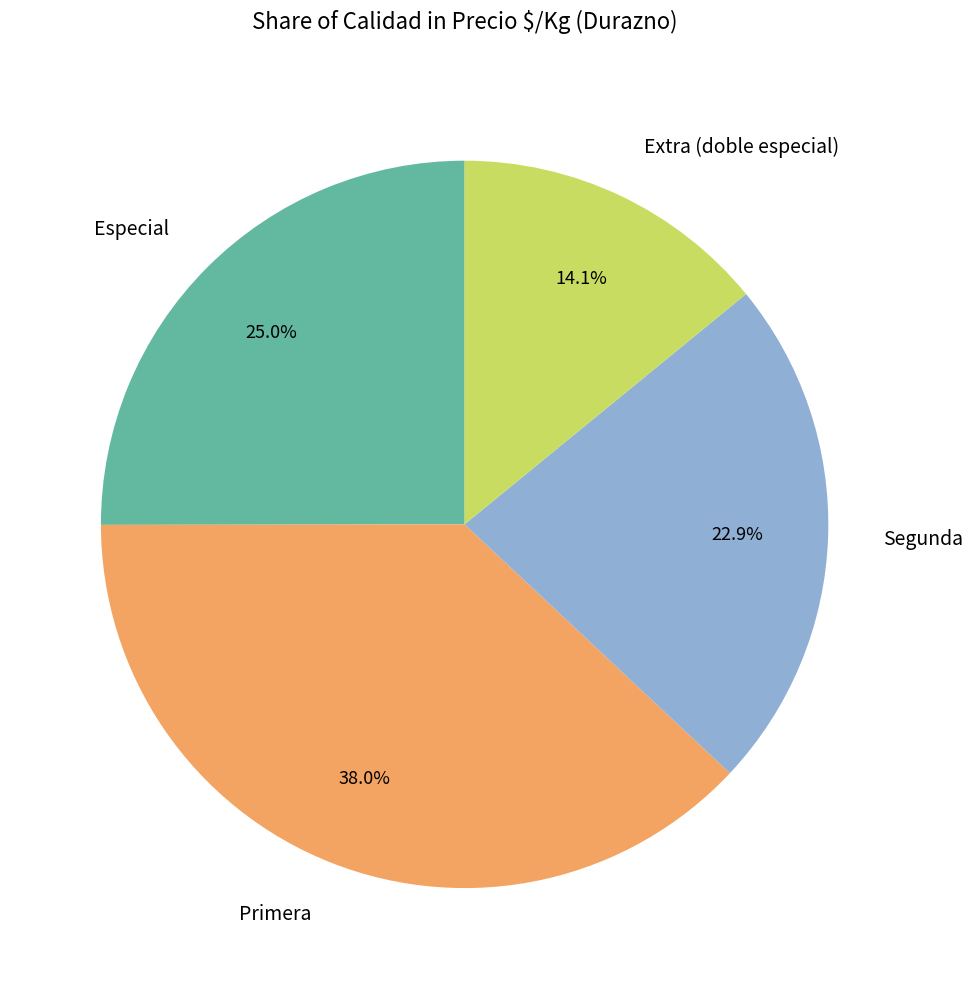

Which has a higher value, Especial or Primera?

Primera